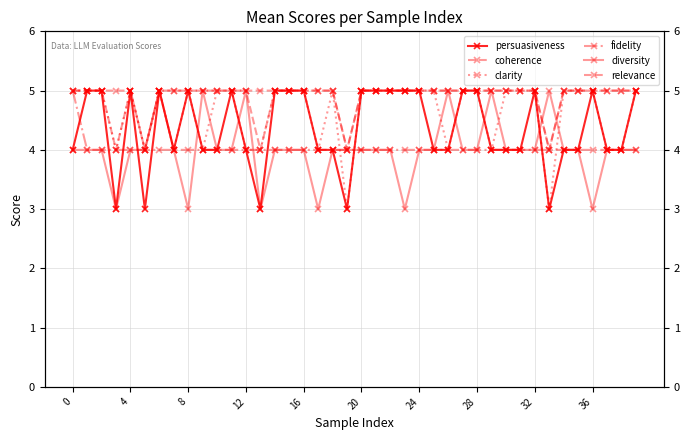

How many interior local valleys does the diversity series have?

6